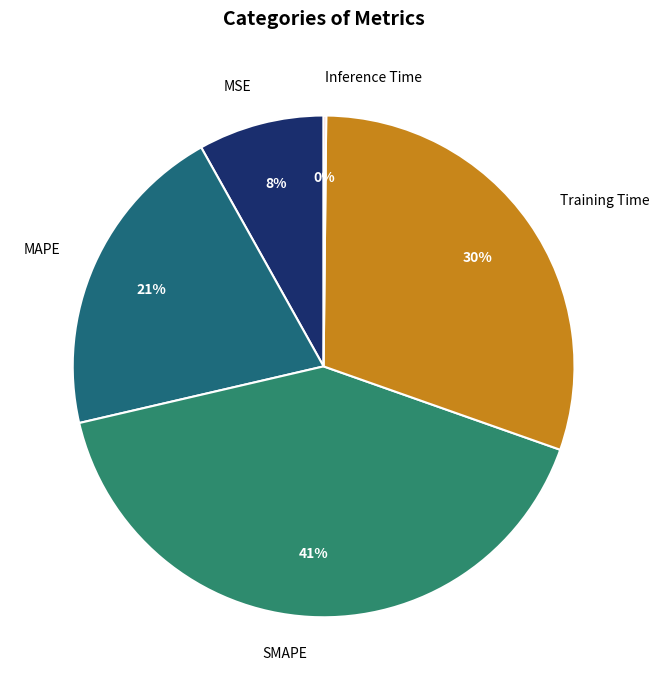

Is there a majority slice in this chart?

No